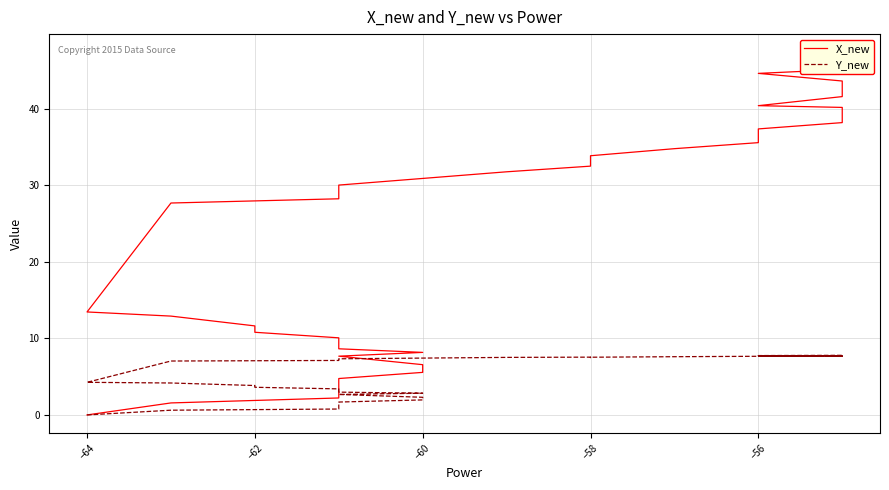

List the series in order of their peak value, highest first.

X_new, Y_new